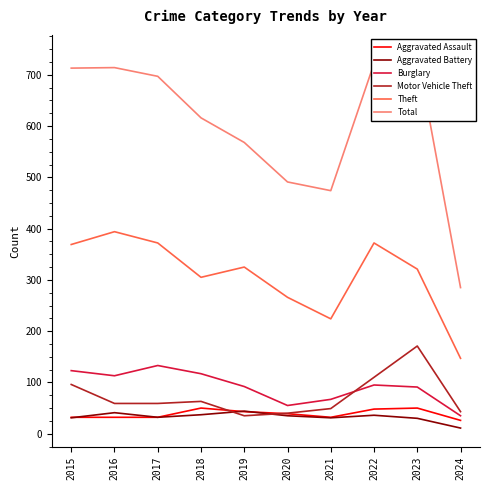

Between 2022 and 2024, which series saw the biggest shift?

Total